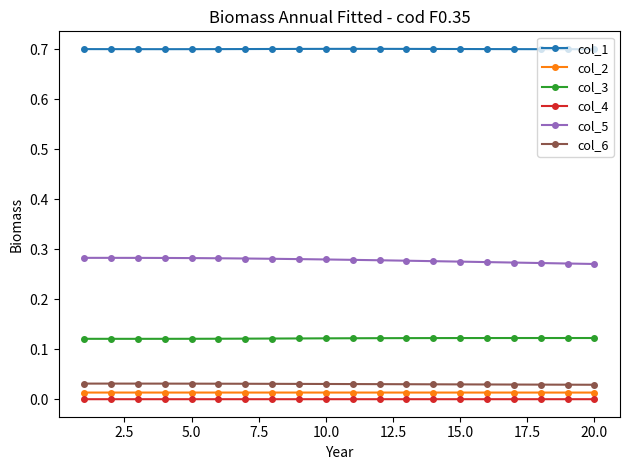

Which series has the largest total across all categories?

col_1